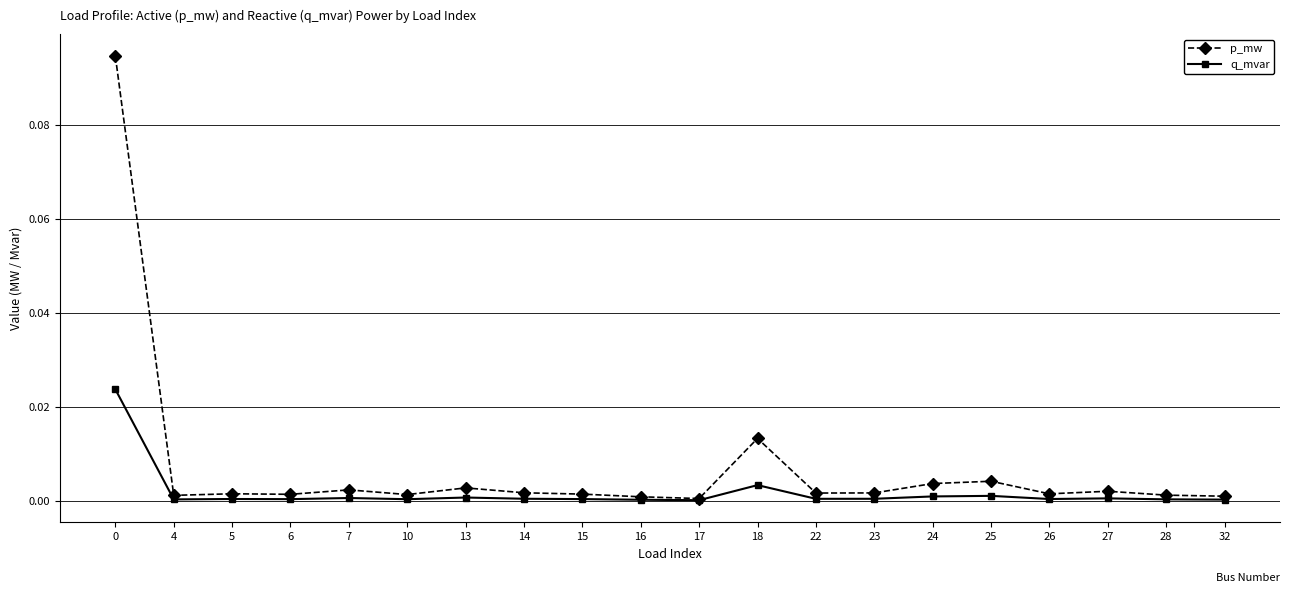

Is the value of q_mvar at 22 greater than the value of p_mw at 7?

No